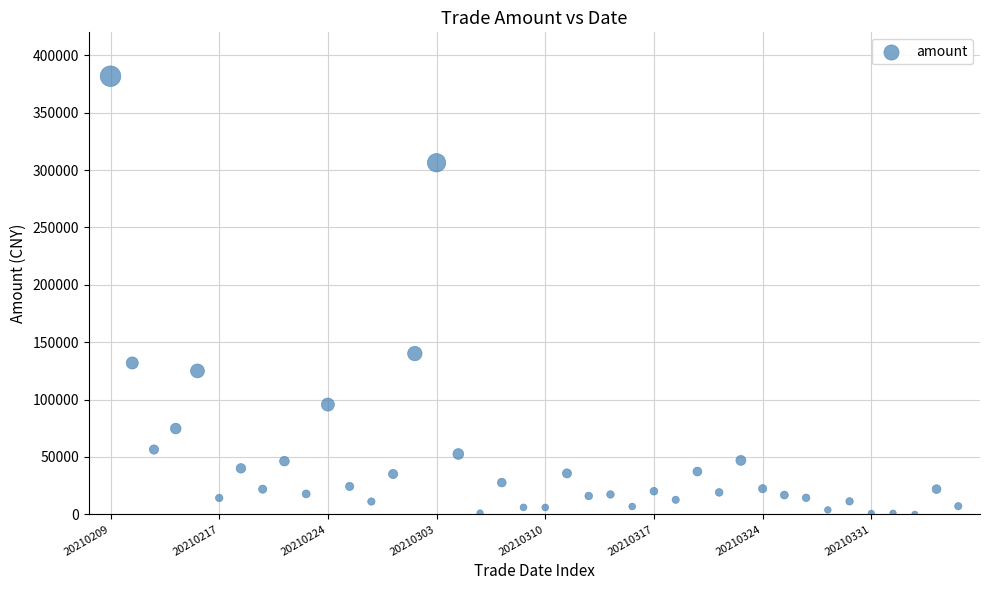

What is the range of Y values (max minus min)?

381734